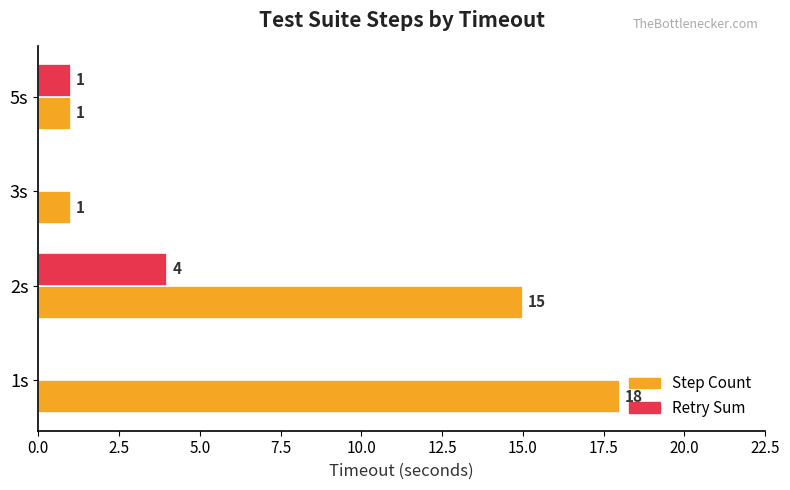

Which category has the highest value in the Step Count series?

1s